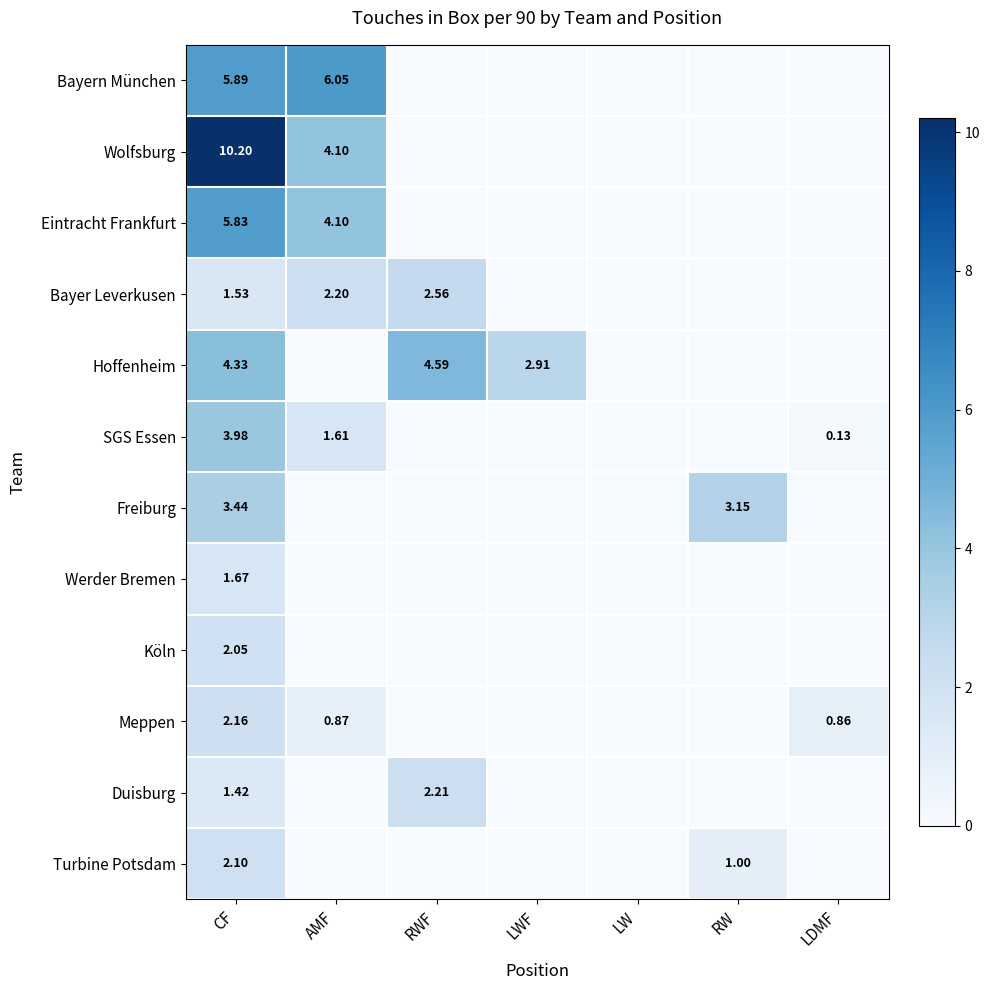

Is it true that Werder Bremen equals 1.2 at RWF?

False